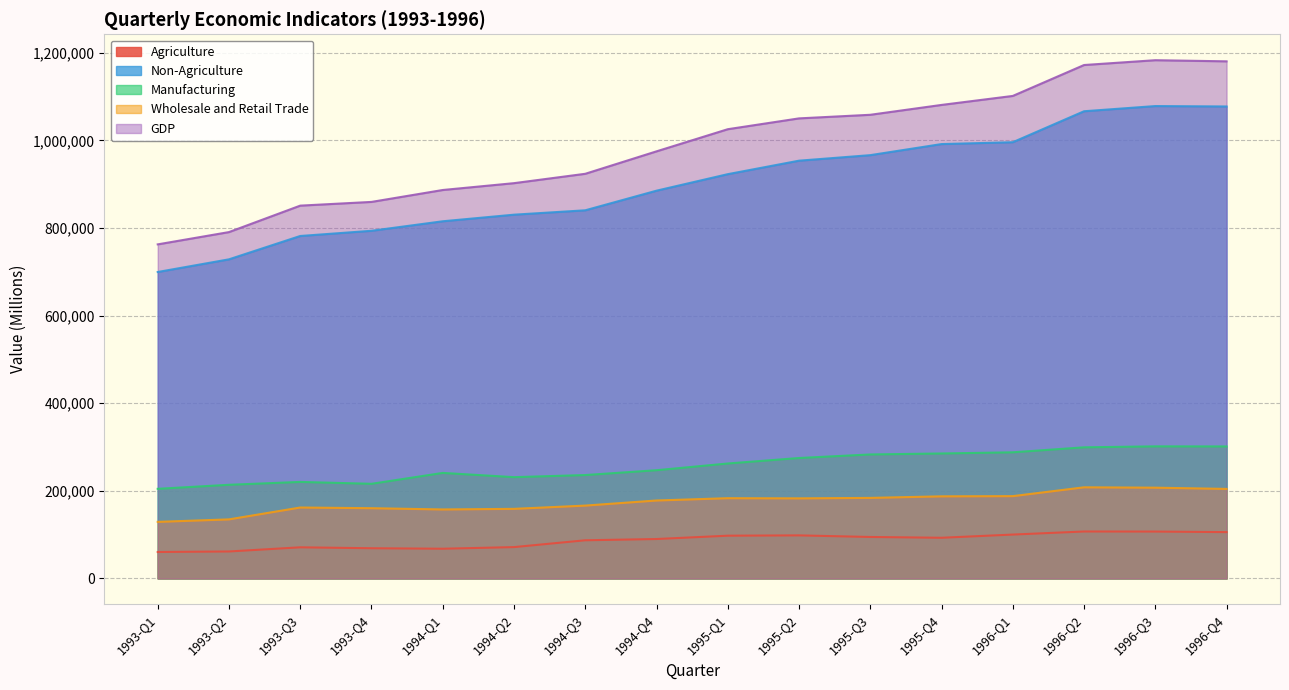

What position from the right is 1994-Q3?

10